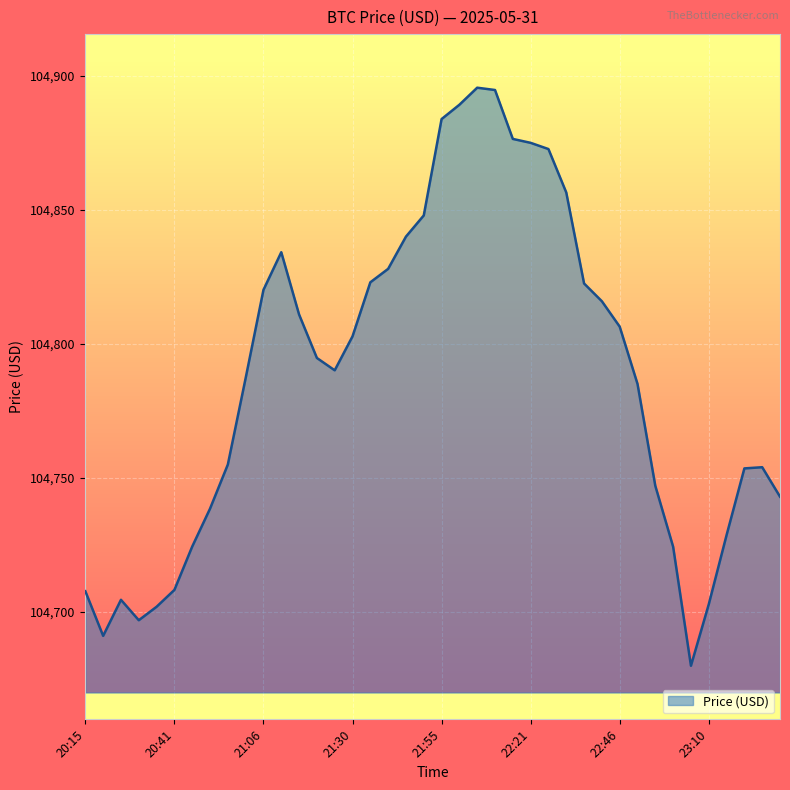

What is the maximum value shown in the chart?

104895.6